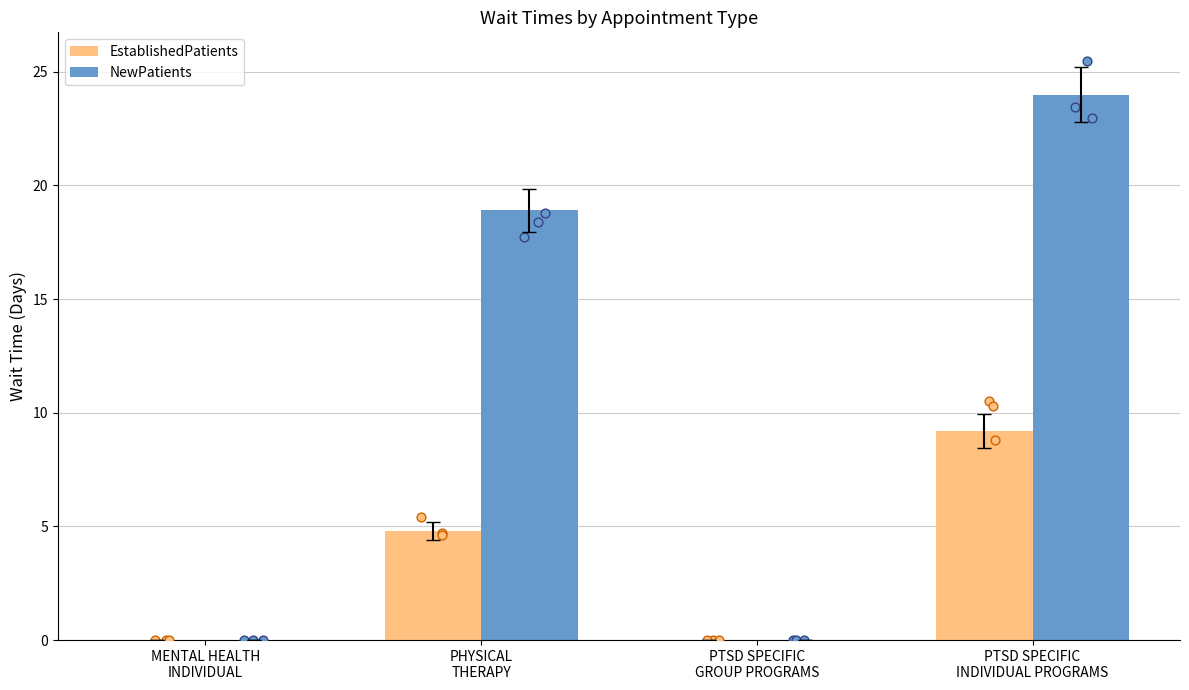

At how many categories does at least one series exceed 7?

2